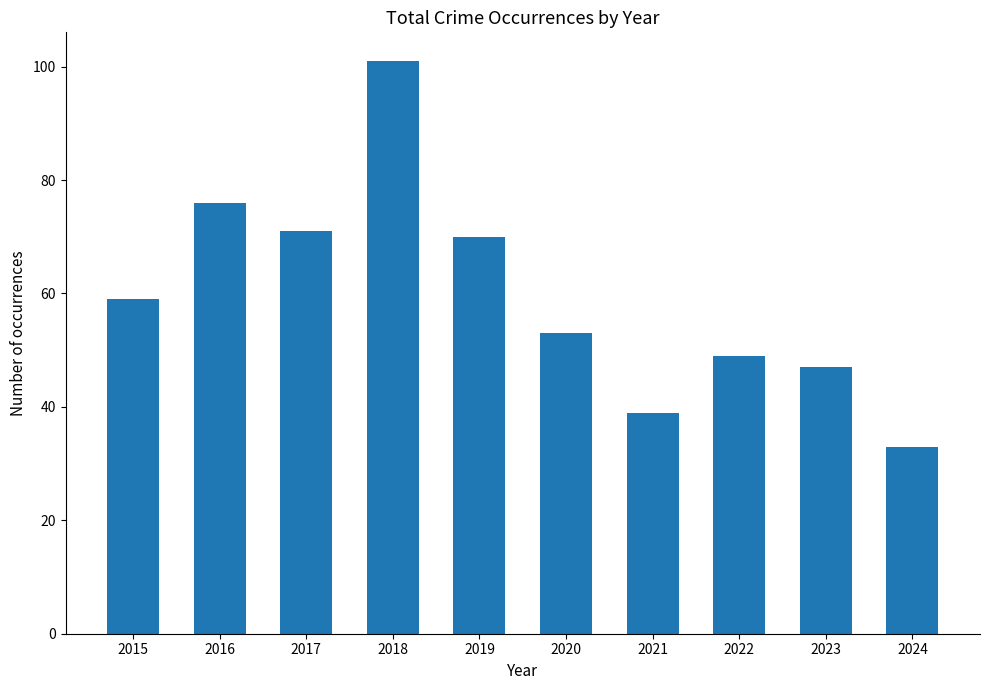

What is the maximum value shown in the chart?

101